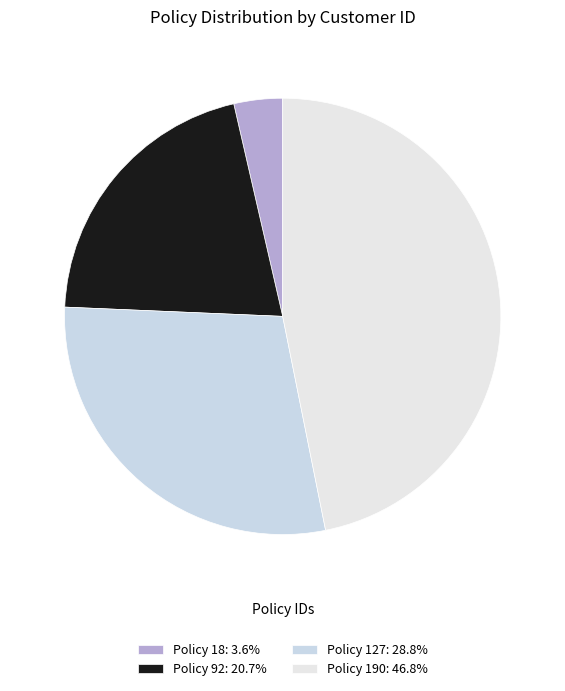

How many slices are in this pie chart?

4